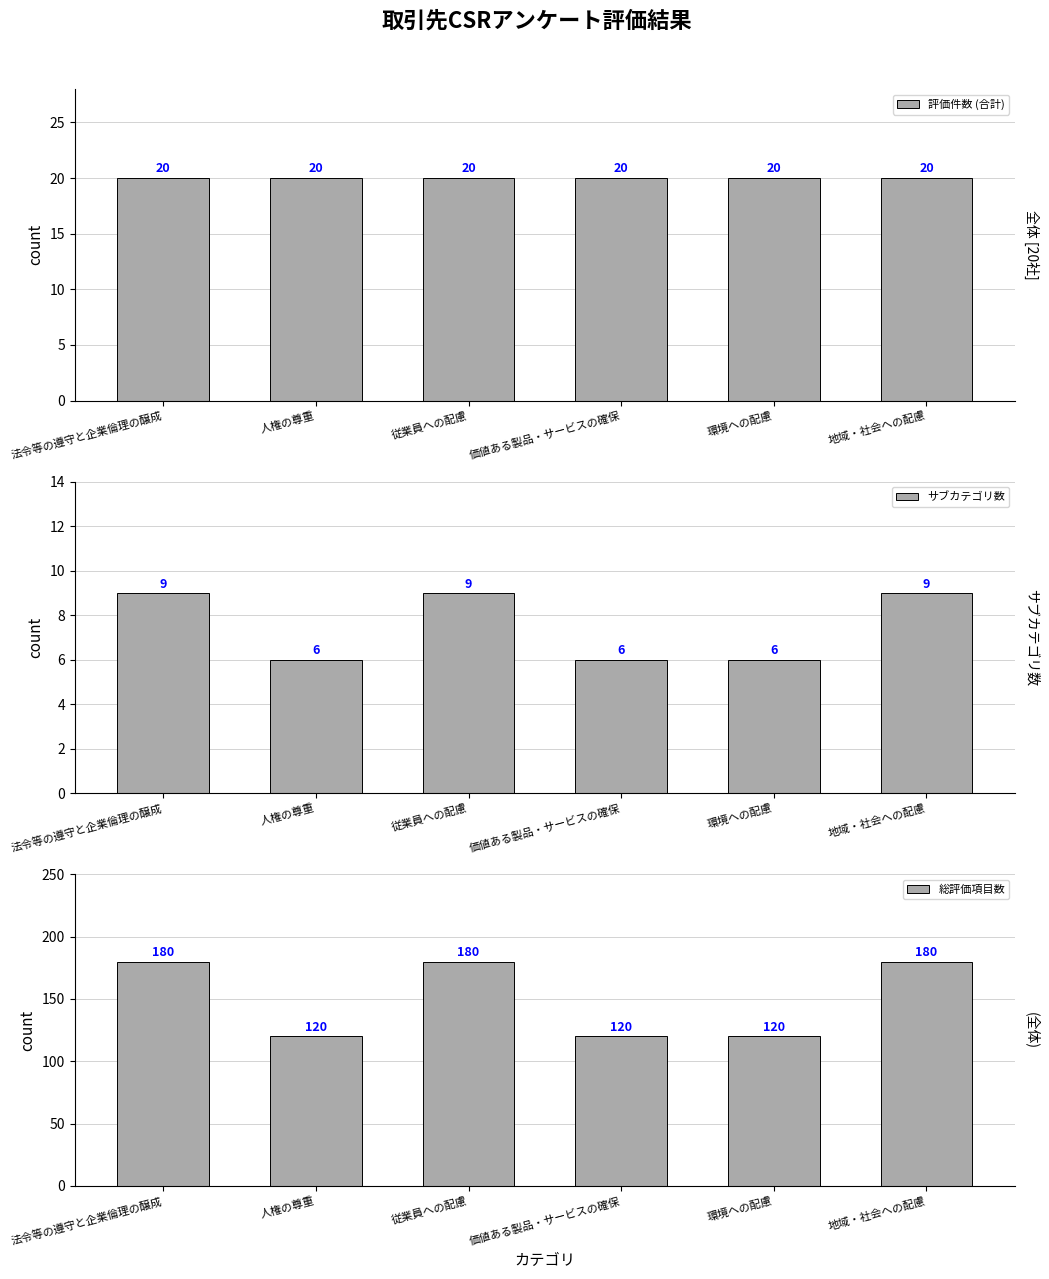

Reading left to right, what are all the values shown in this chart?

評価件数 (合計): 法令等の遵守と企業倫理の醸成=20	人権の尊重=20	従業員への配慮=20	価値ある製品・サービスの確保=20	環境への配慮=20	地域・社会への配慮=20
サブカテゴリ数: 法令等の遵守と企業倫理の醸成=9	人権の尊重=6	従業員への配慮=9	価値ある製品・サービスの確保=6	環境への配慮=6	地域・社会への配慮=9
総評価項目数: 法令等の遵守と企業倫理の醸成=180	人権の尊重=120	従業員への配慮=180	価値ある製品・サービスの確保=120	環境への配慮=120	地域・社会への配慮=180